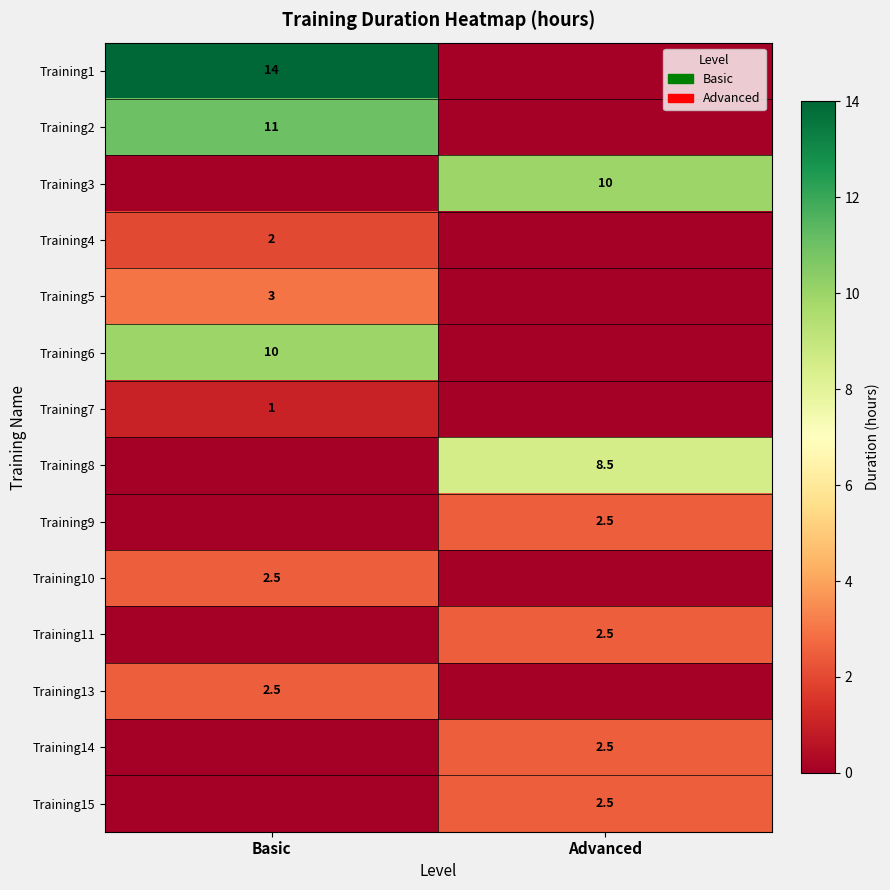

Is the value of Training9 at Advanced greater than the value of Training6 at Basic?

No